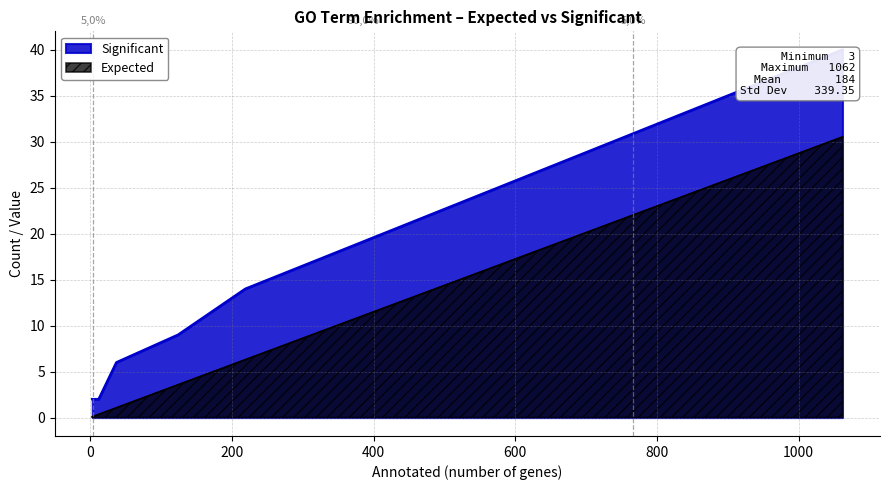

The value of Expected at 124 is 1.9. True or false?

False